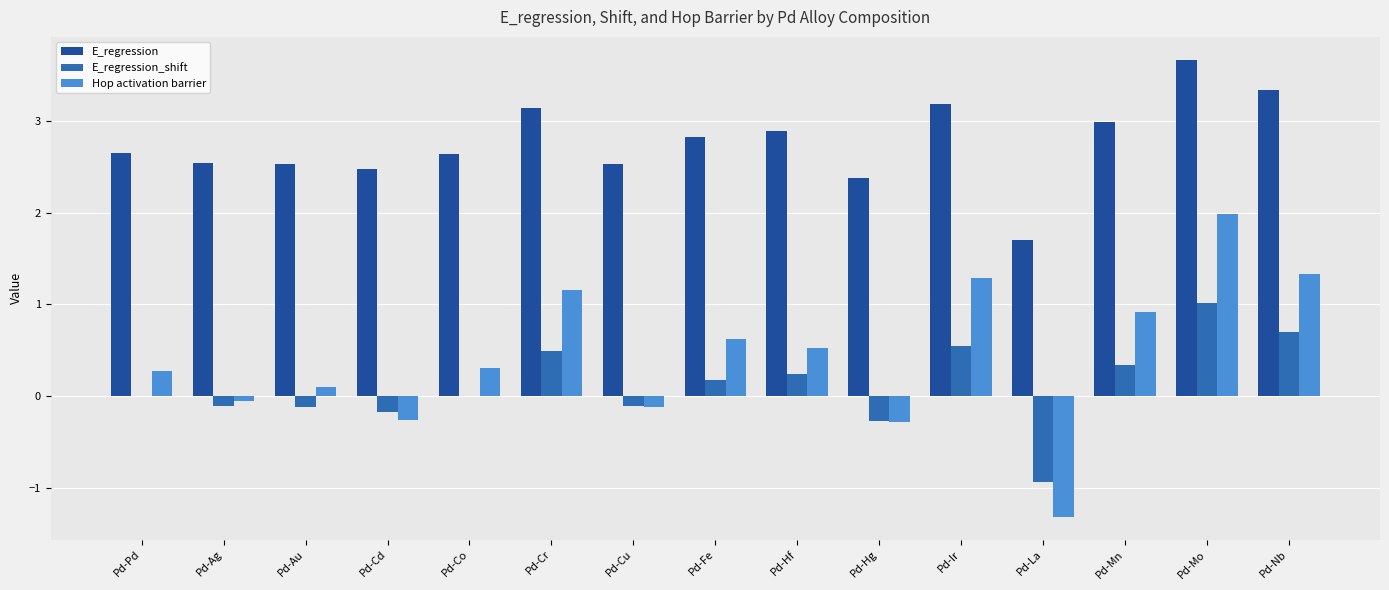

What is the sum of the E_regression_shift values at Pd-Mo and Pd-Cu?

0.9